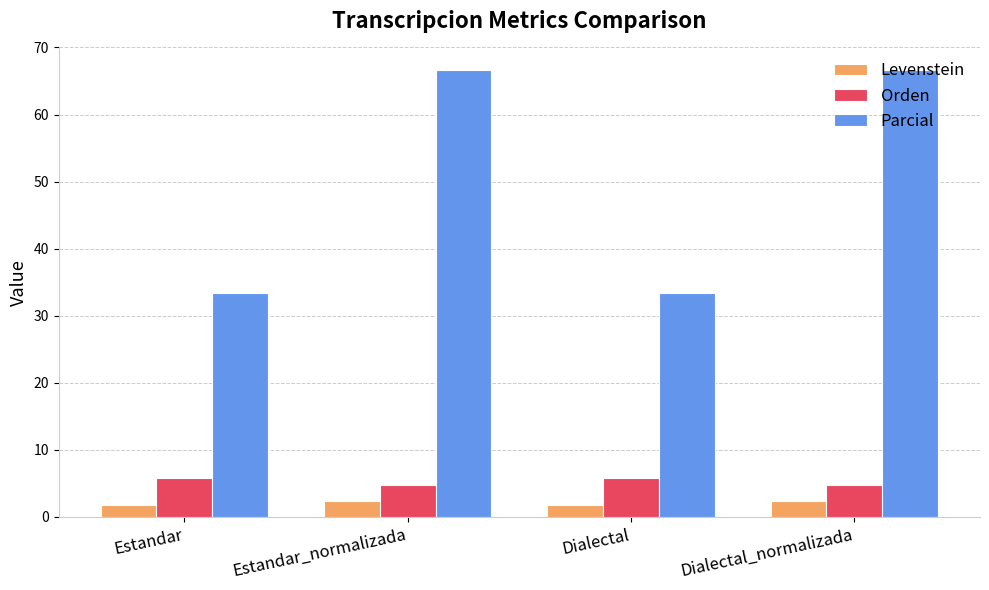

Reading right to left, list all the values displayed in this chart.

Levenstein: 2.4	1.7	2.4	1.7
Orden: 4.7	5.8	4.7	5.8
Parcial: 66.7	33.3	66.7	33.3